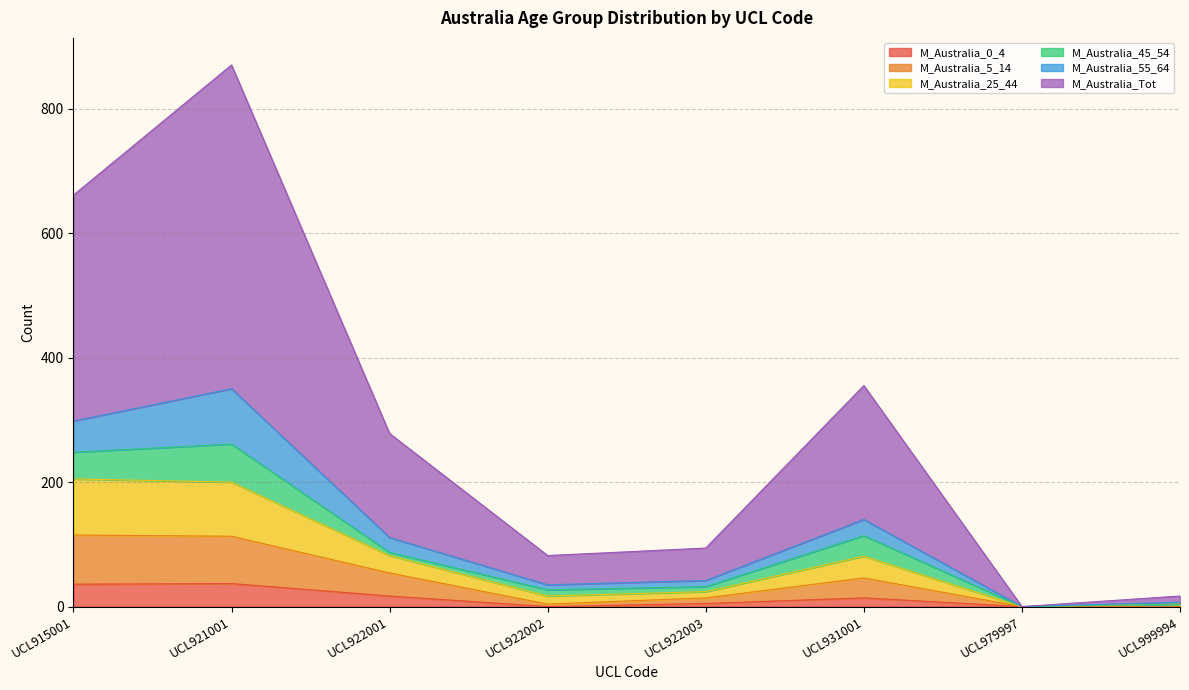

In M_Australia_Tot, how many points are lower than both neighbors (excluding endpoints)?

2